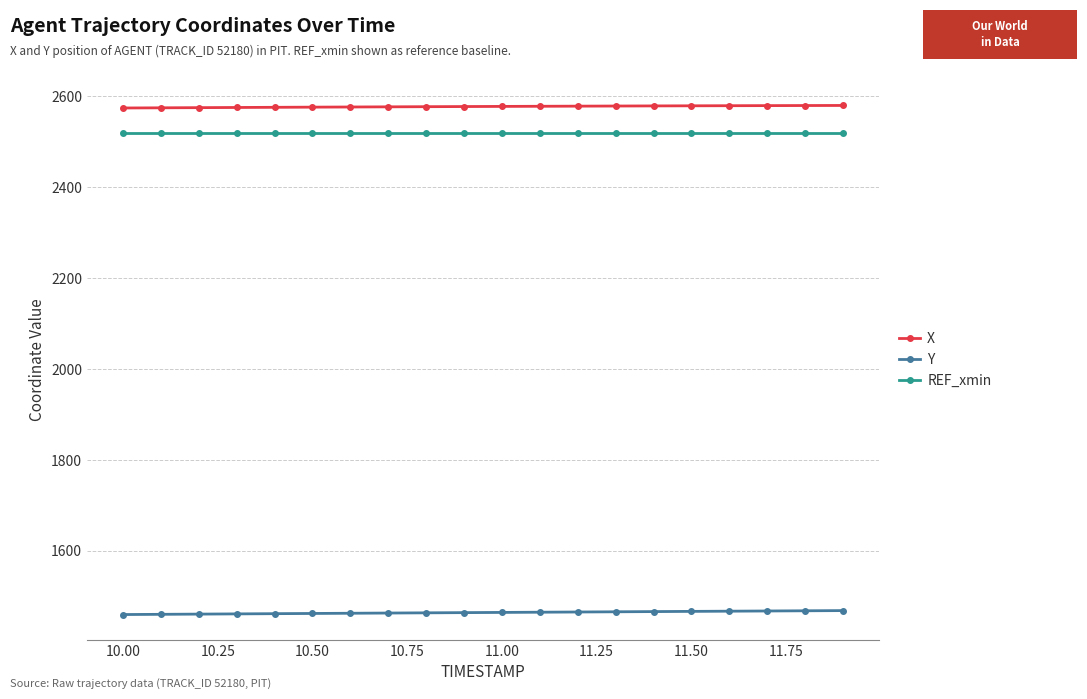

How many lines are shown in the chart?

3